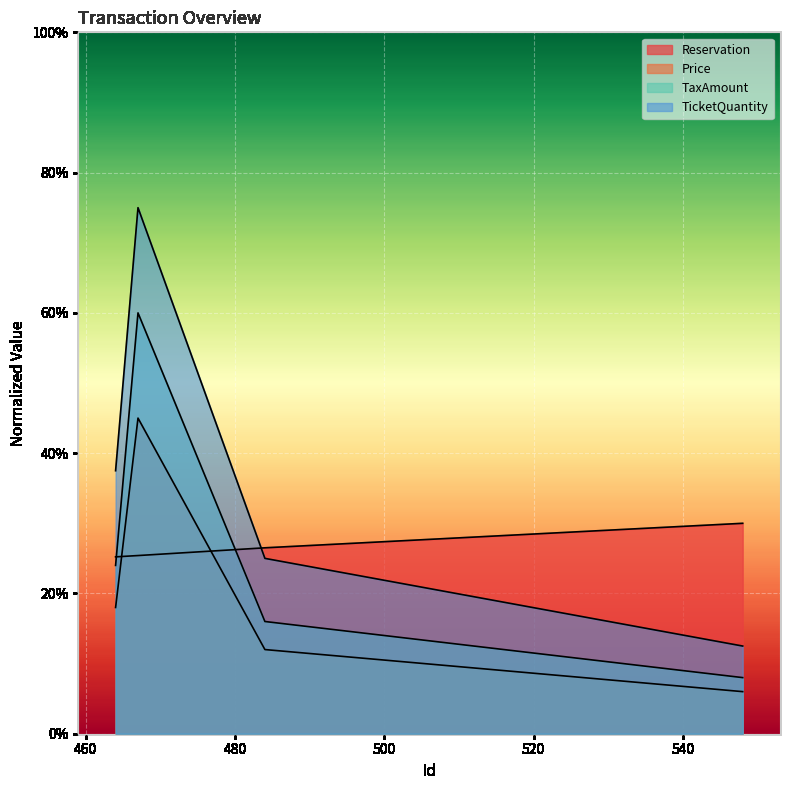

The Reservation series shows 0.3 at 484. True or false?

True